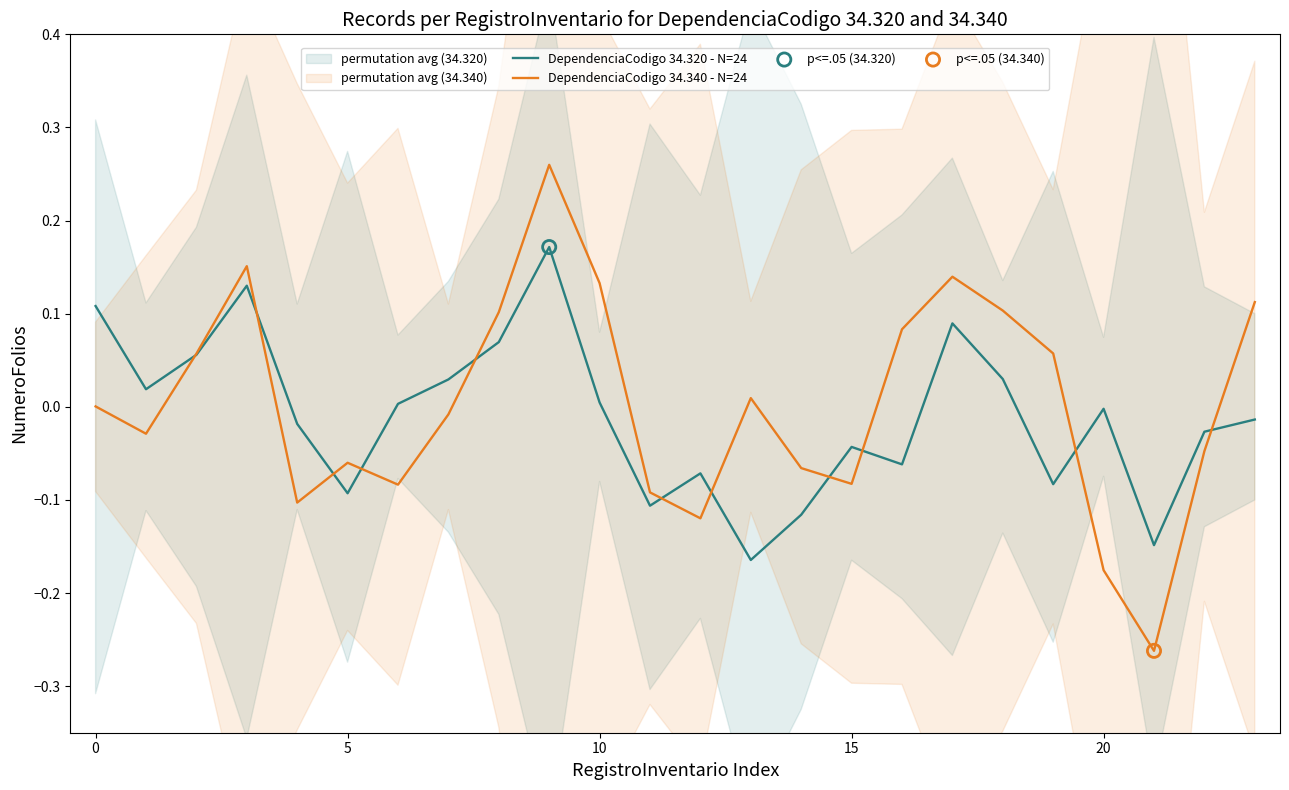

Which series has the largest Y range (max minus min)?

DependenciaCodigo 34.340 - N=24